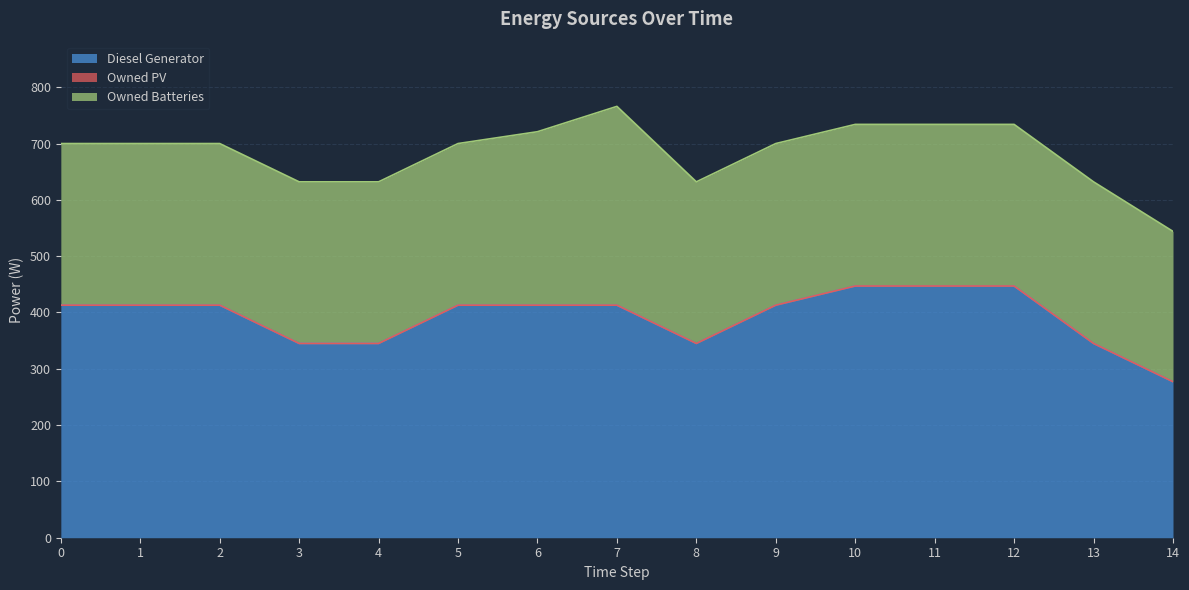

List the labels in order of Diesel Generator value, largest first.

10, 11, 12, 0, 1, 2, 5, 6, 7, 9, 3, 4, 8, 13, 14